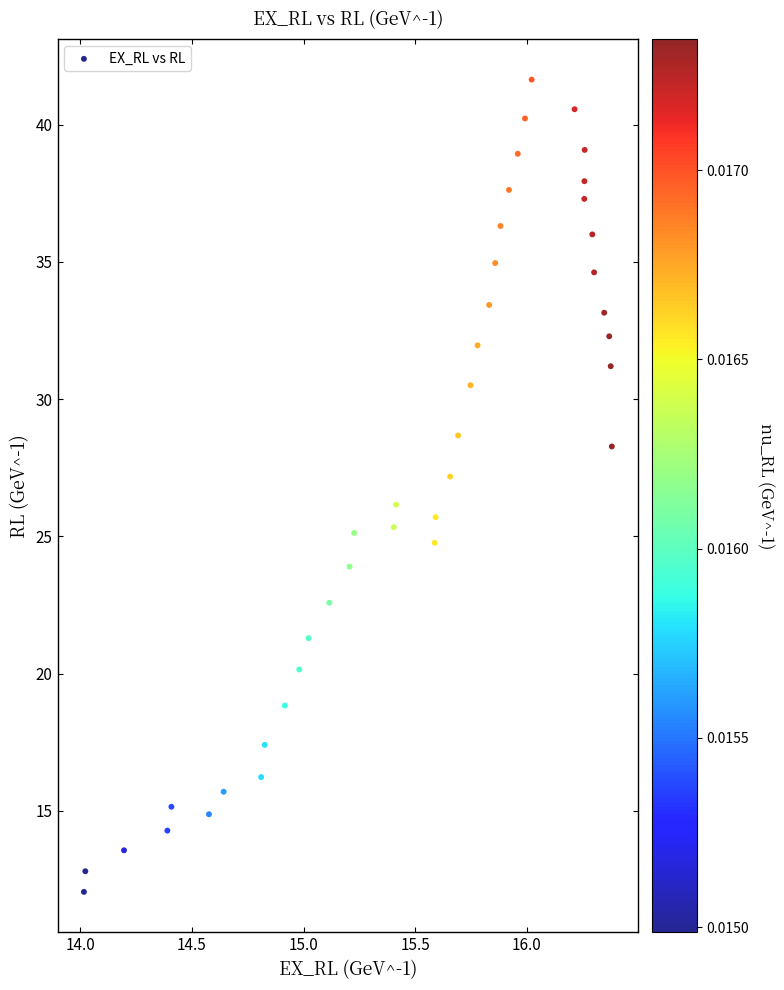

What is the range of X values (max minus min)?

2.4